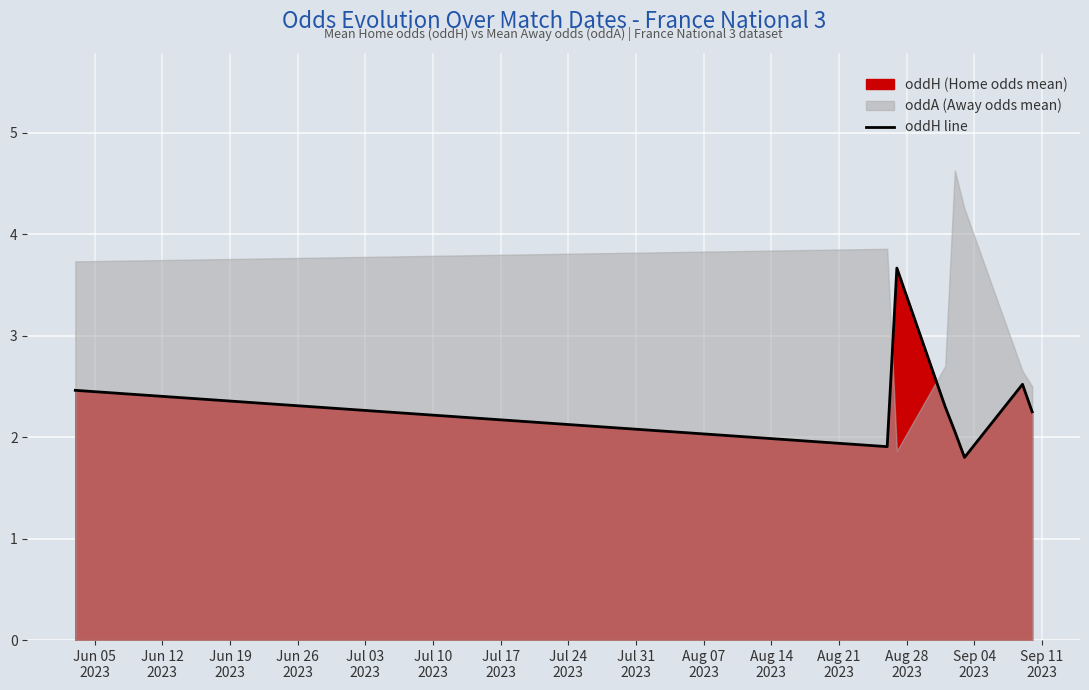

What is the value of the 7th point from the left?

2.5